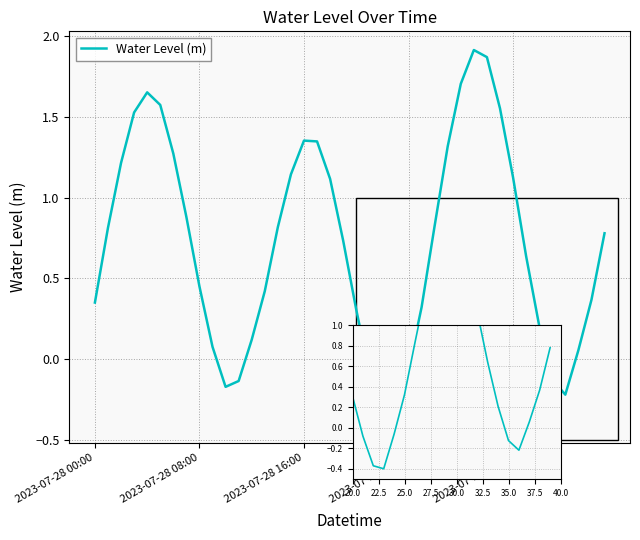

What is the value of the 9th point from the left?

0.4